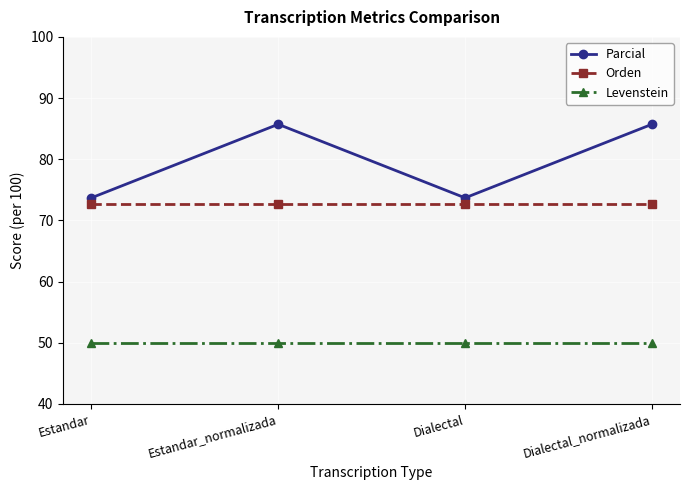

True or false: Parcial has a value of 114.0 at Dialectal.

False